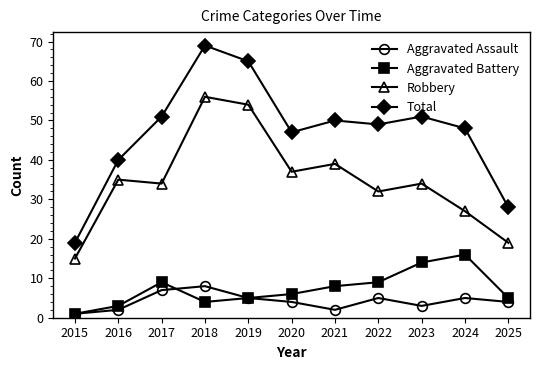

What is the value of the Robbery point at the 7th from the left?

39